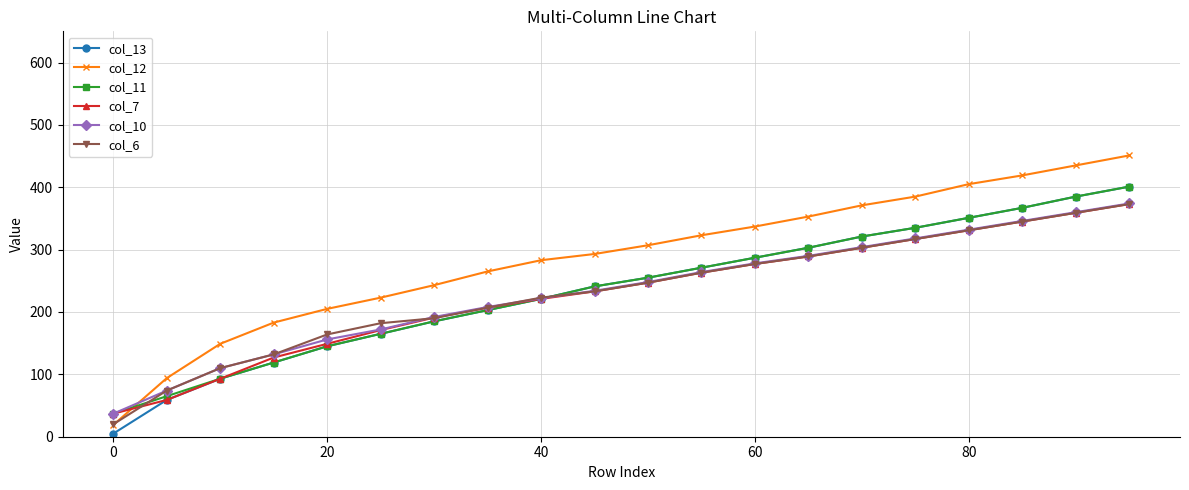

True or false: col_11 and col_6 intersect in this chart.

True